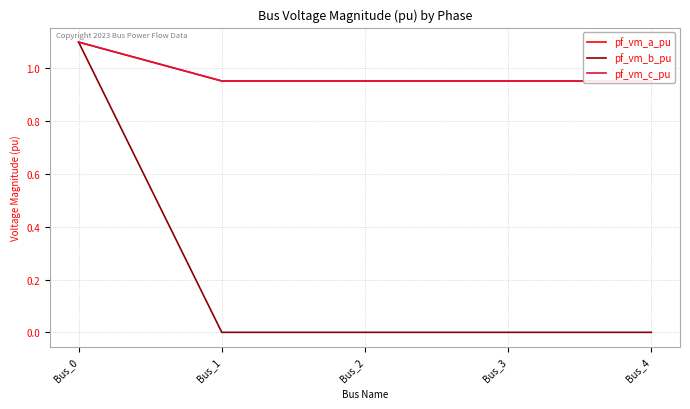

Rank the series by their maximum value, from highest to lowest.

pf_vm_a_pu, pf_vm_b_pu, pf_vm_c_pu